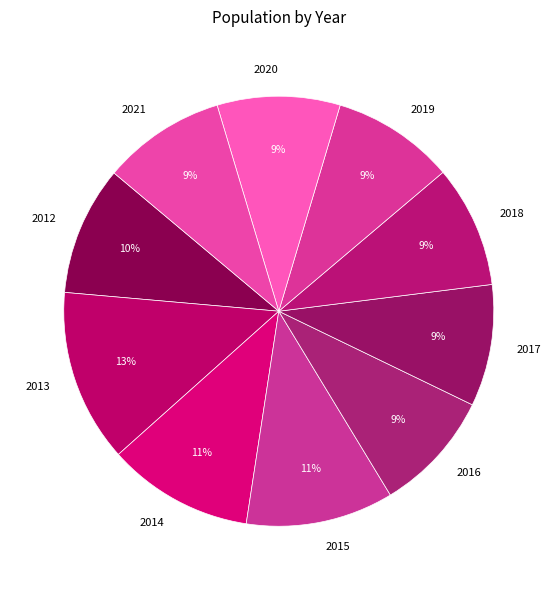

Is the sum of 2015 and 2017 greater than half?

No